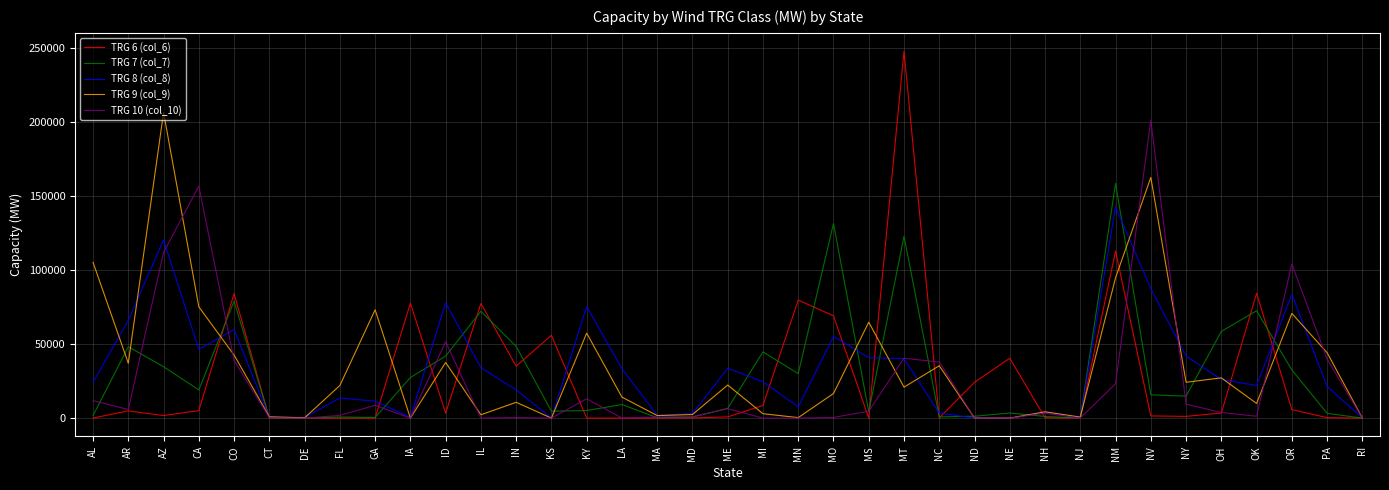

What is the total value across all series at ME?

69691